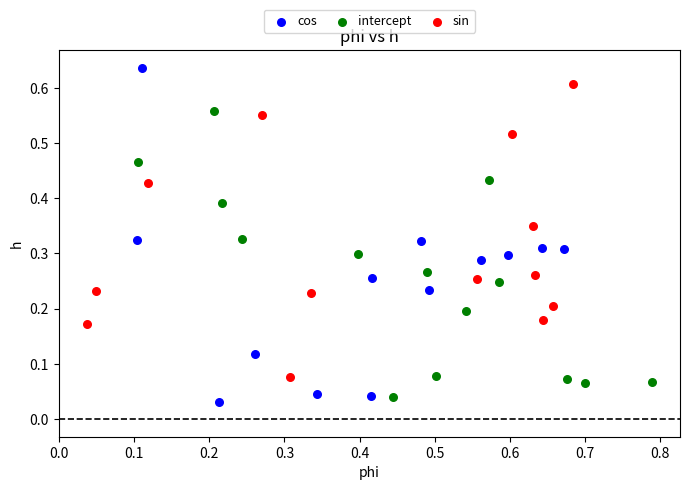

Which series contains the highest Y value?

cos